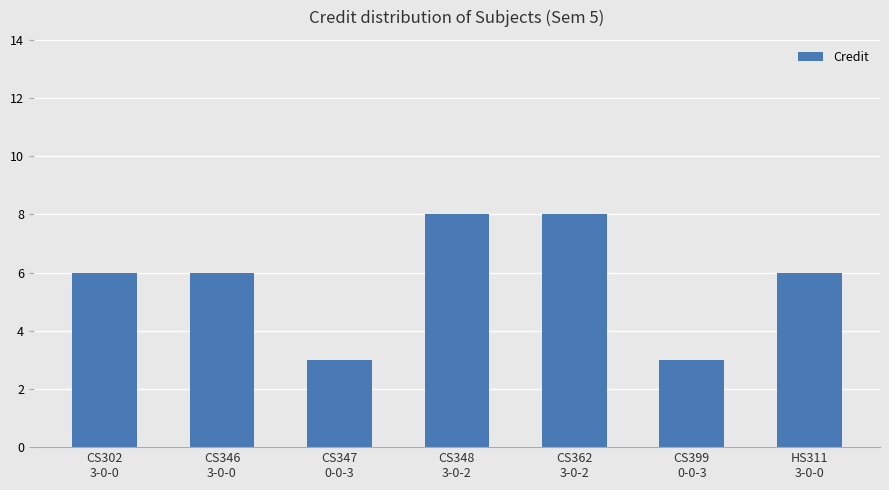

What is the sum of all values?

40